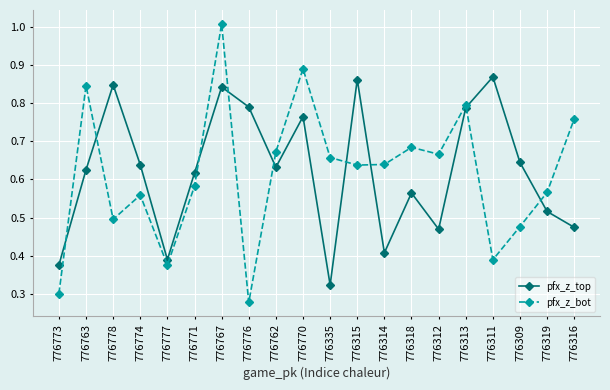

Where is pfx_z_bot nearest to the value 0?

776776